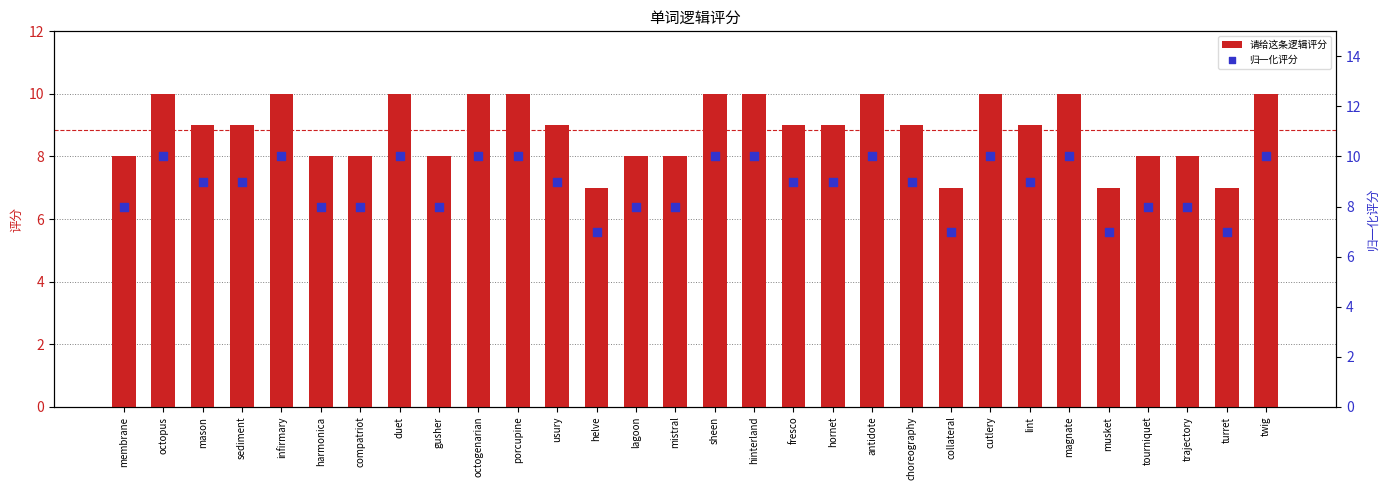

Which series contains the highest Y value?

请给这条逻辑评分